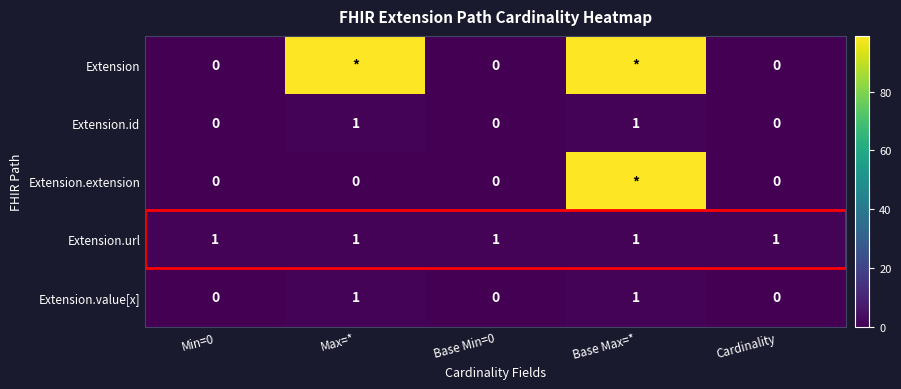

Is the value of Extension.value[x] at Base Max=* greater than the value of Extension.id at Base Min=0?

Yes